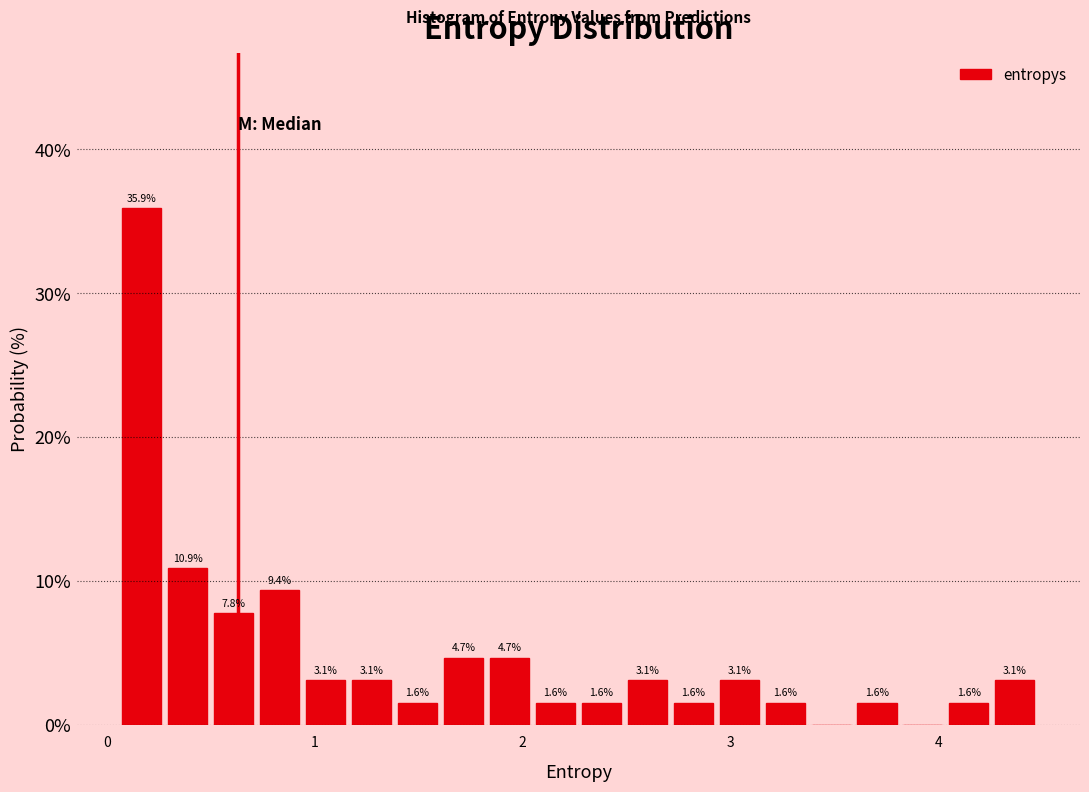

Read against the x-axis, roughly where is the centre of the tallest bar?

0.2